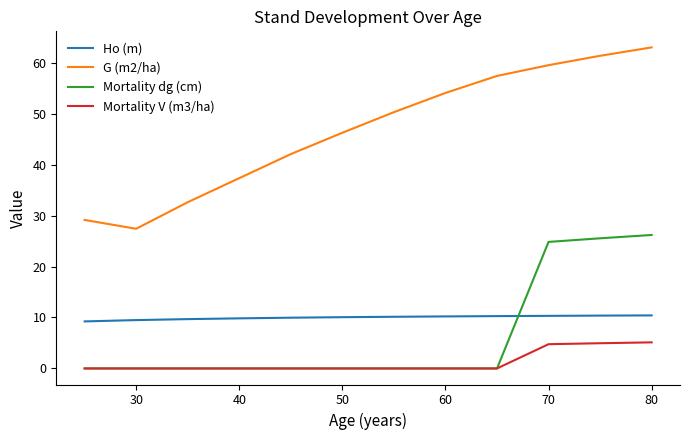

Rank the series by their maximum value, from highest to lowest.

G (m2/ha), Mortality dg (cm), Ho (m), Mortality V (m3/ha)